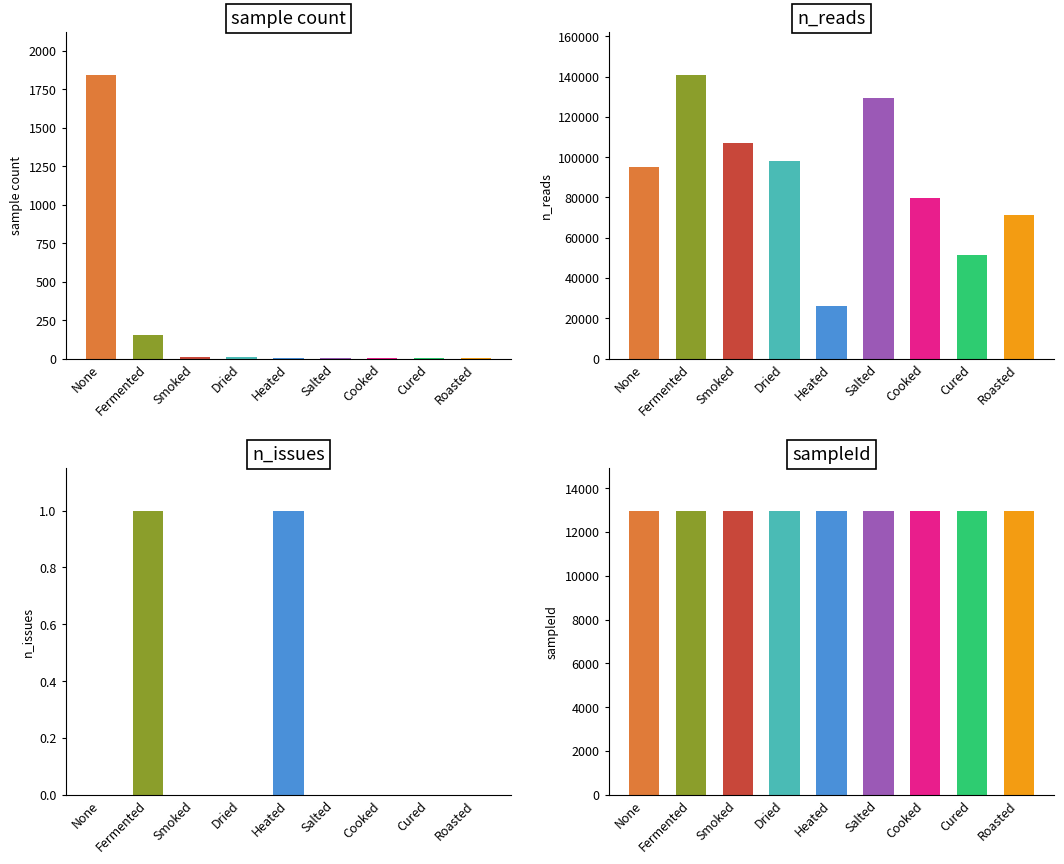

Which series has the largest total across all categories?

n_reads